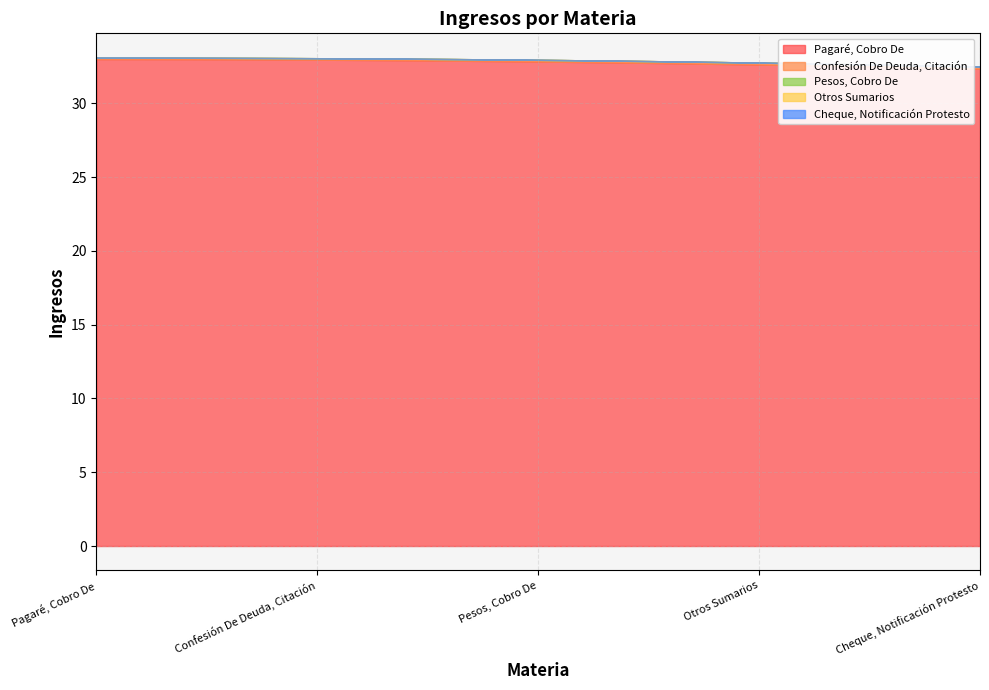

Reading left to right, list all the values displayed in this chart.

Pagaré, Cobro De: 33	33	33	33	33
Confesión De Deuda, Citación: 2	2	2	2	2
Otros Sumarios: 1	1	1	1	1
Pesos, Cobro De: 1	1	1	1	1
Cheque, Notificación Protesto: 1	1	1	1	1